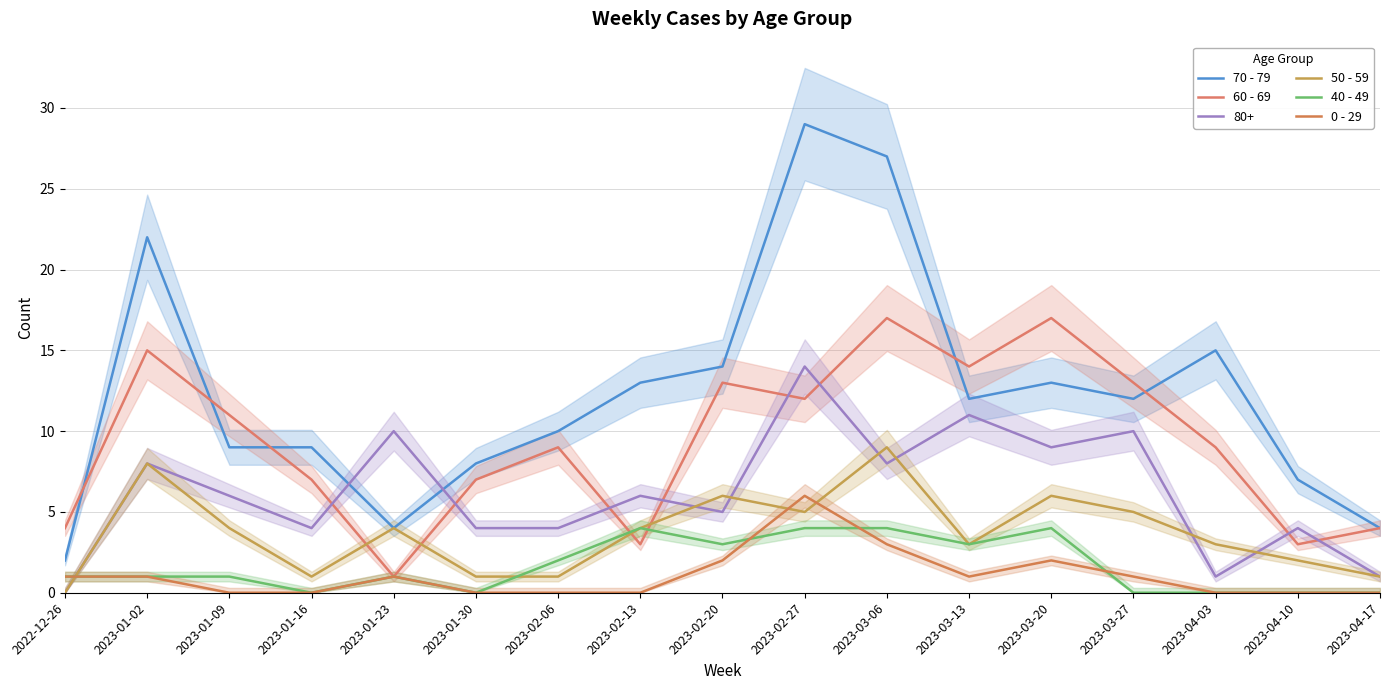

At how many categories does at least one series exceed 7?

13